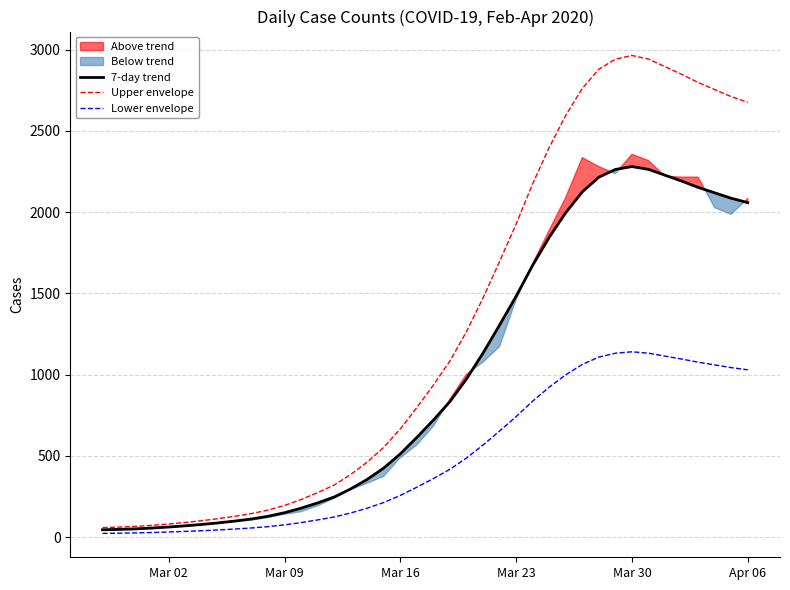

Is the value of Lower envelope at 34 greater than the value of Upper envelope at 15?

Yes